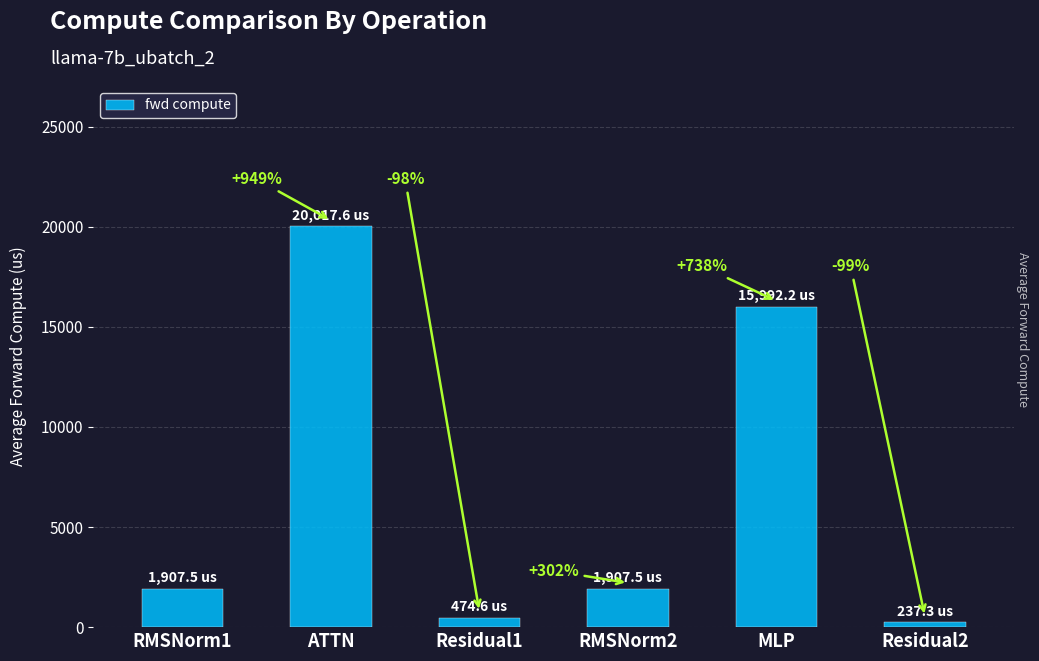

Where is the data nearest to the value 10127?

MLP